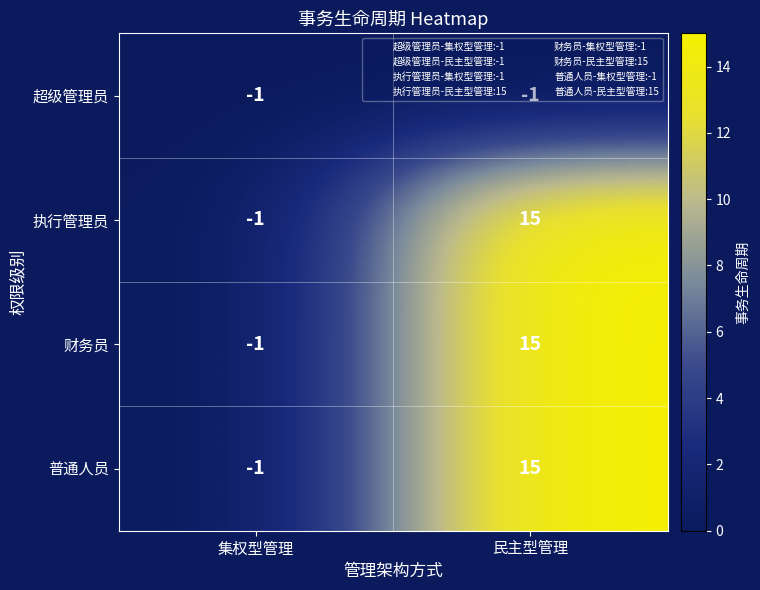

At which label does 普通人员 reach its minimum?

集权型管理